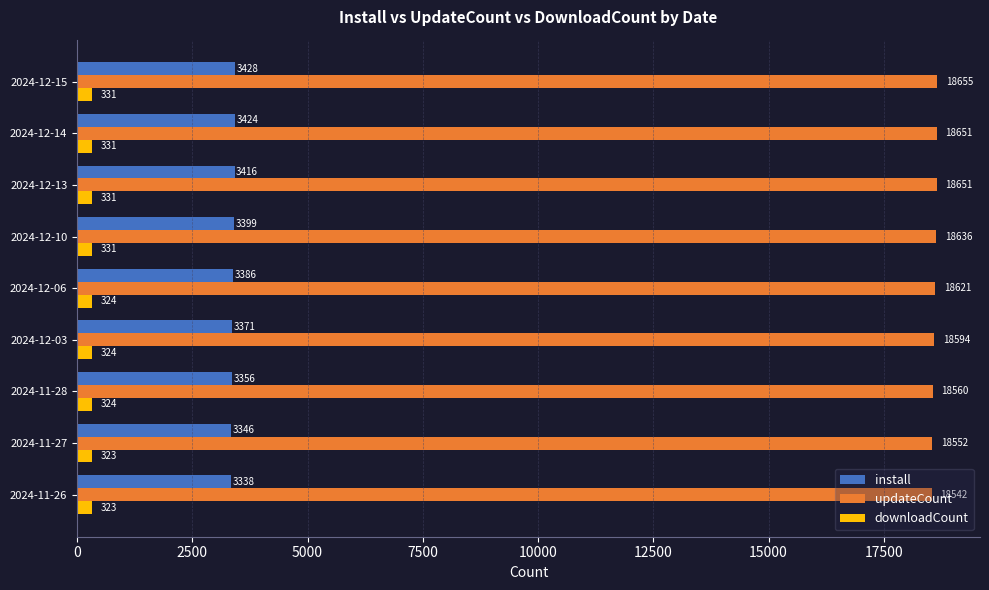

What is the average value of the updateCount series?

18607